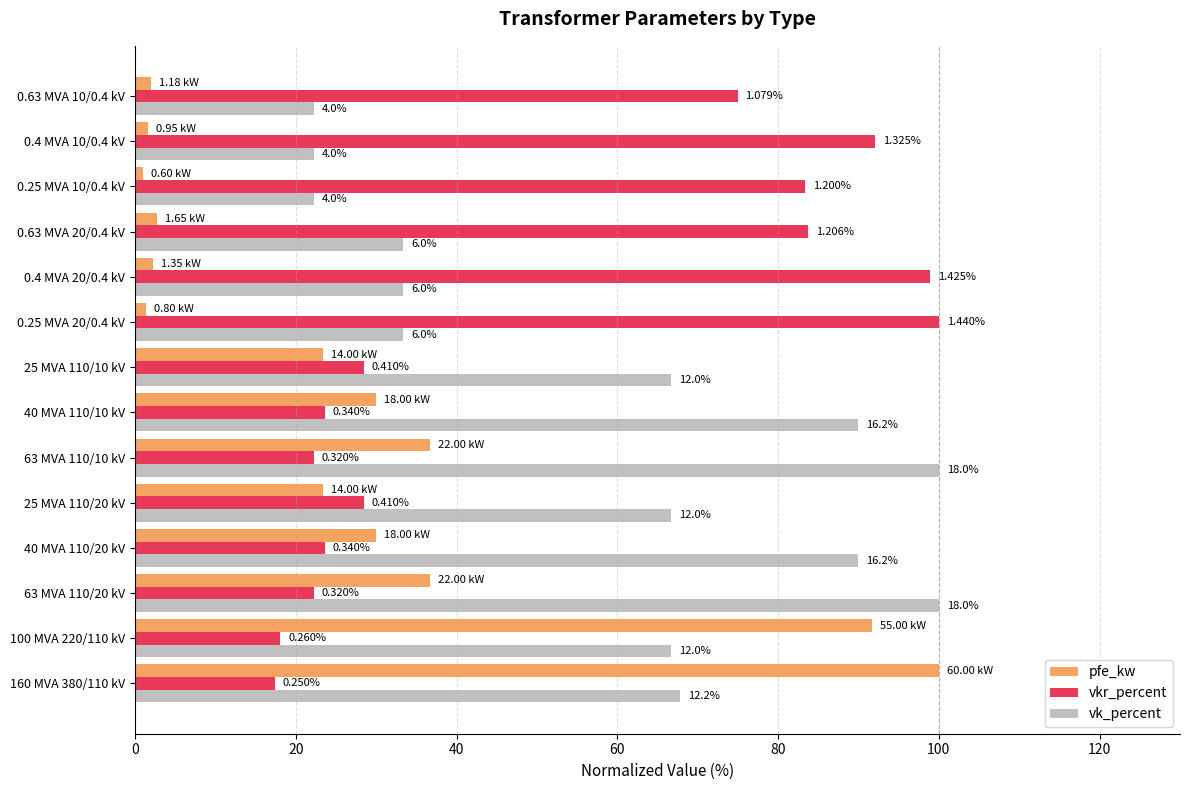

What are all the series names shown in the legend?

pfe_kw, vkr_percent, vk_percent